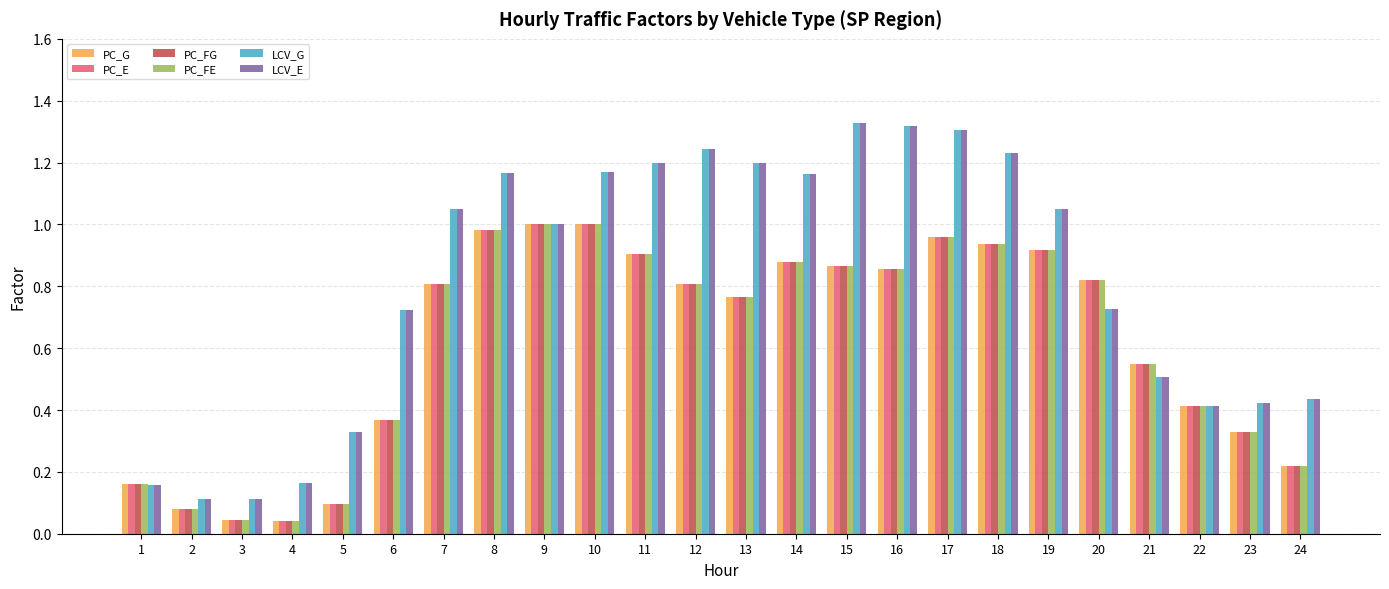

Does the chart contain any negative values?

No